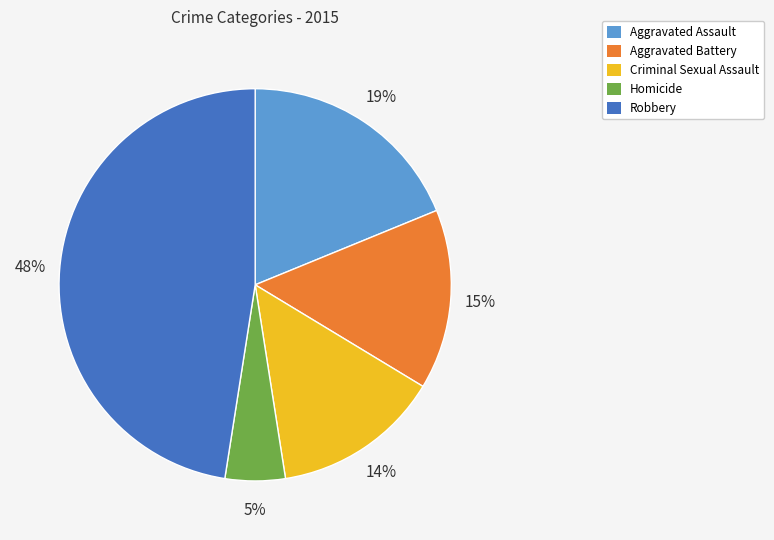

What is the ratio of the value at Robbery to the value at Aggravated Assault?

2.5